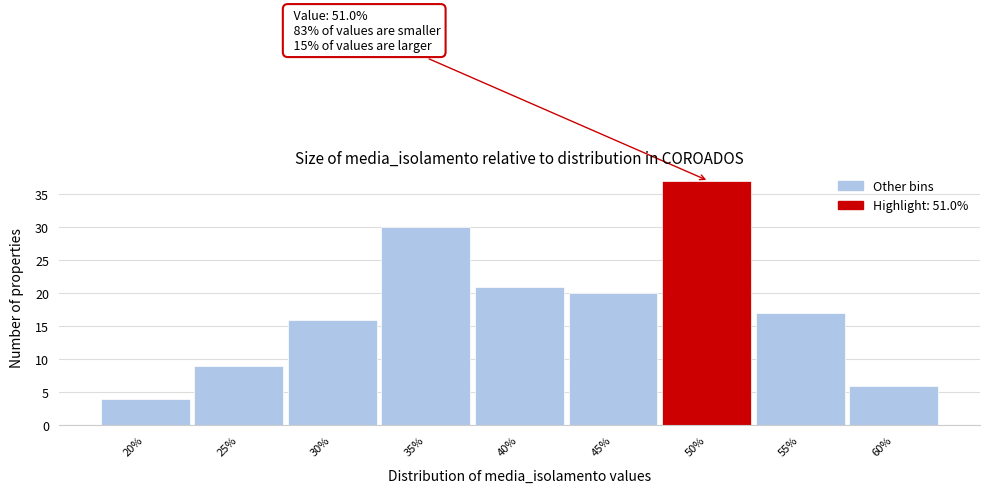

Reading left to right, list all the values displayed in this chart.

20%=4	25%=9	30%=16	35%=30	40%=21	45%=20	50%=37	55%=17	60%=6